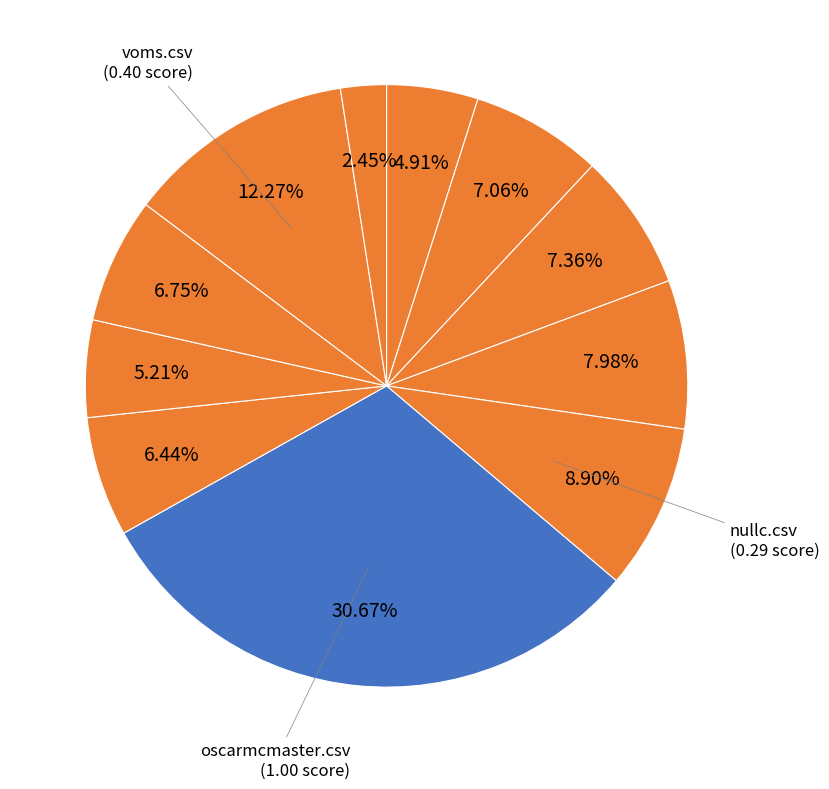

Is there a majority slice in this chart?

No